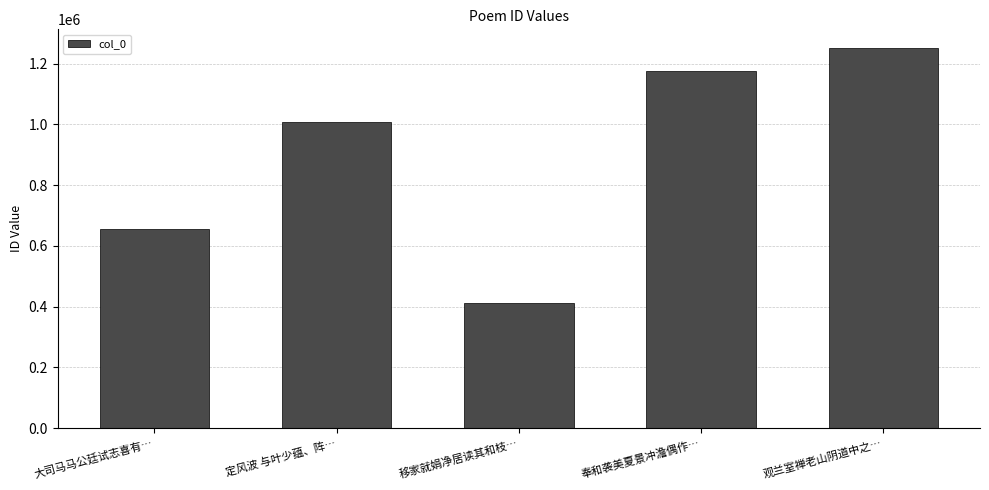

What value does the data have at 定风波 与叶少蕴、阵…?

1006784